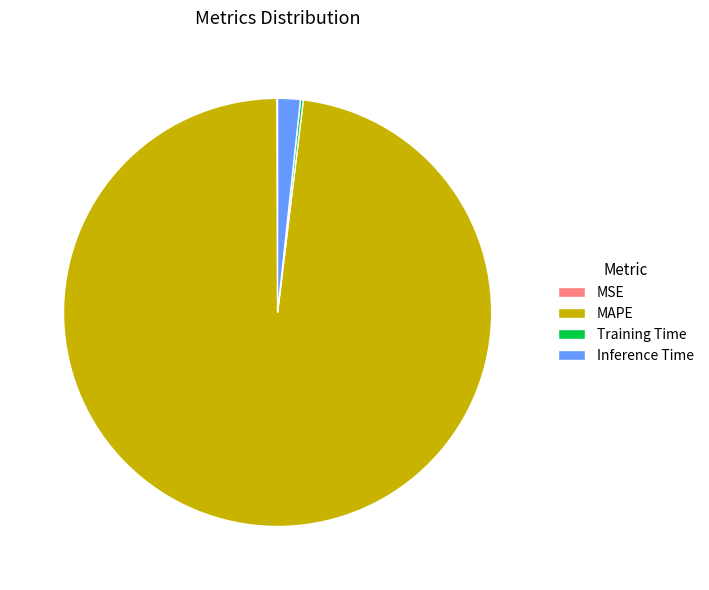

Between MAPE and Inference Time, which is larger?

MAPE